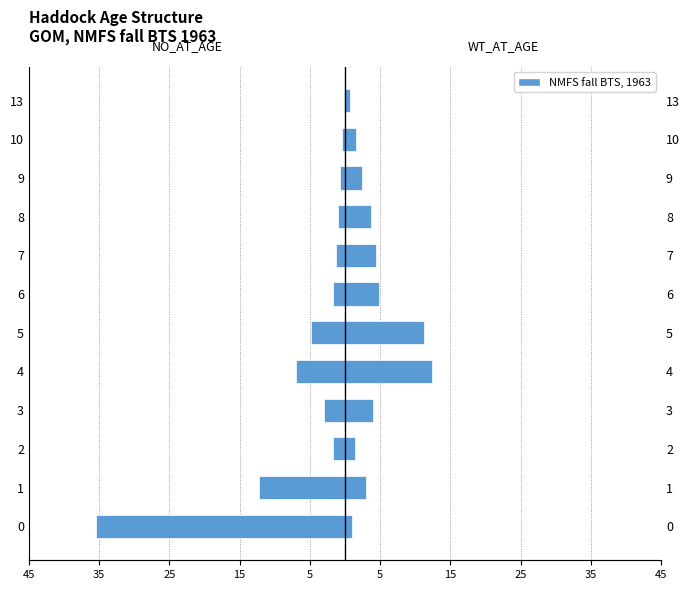

Is it true that NO_AT_AGE equals -0.1 at 13?

False